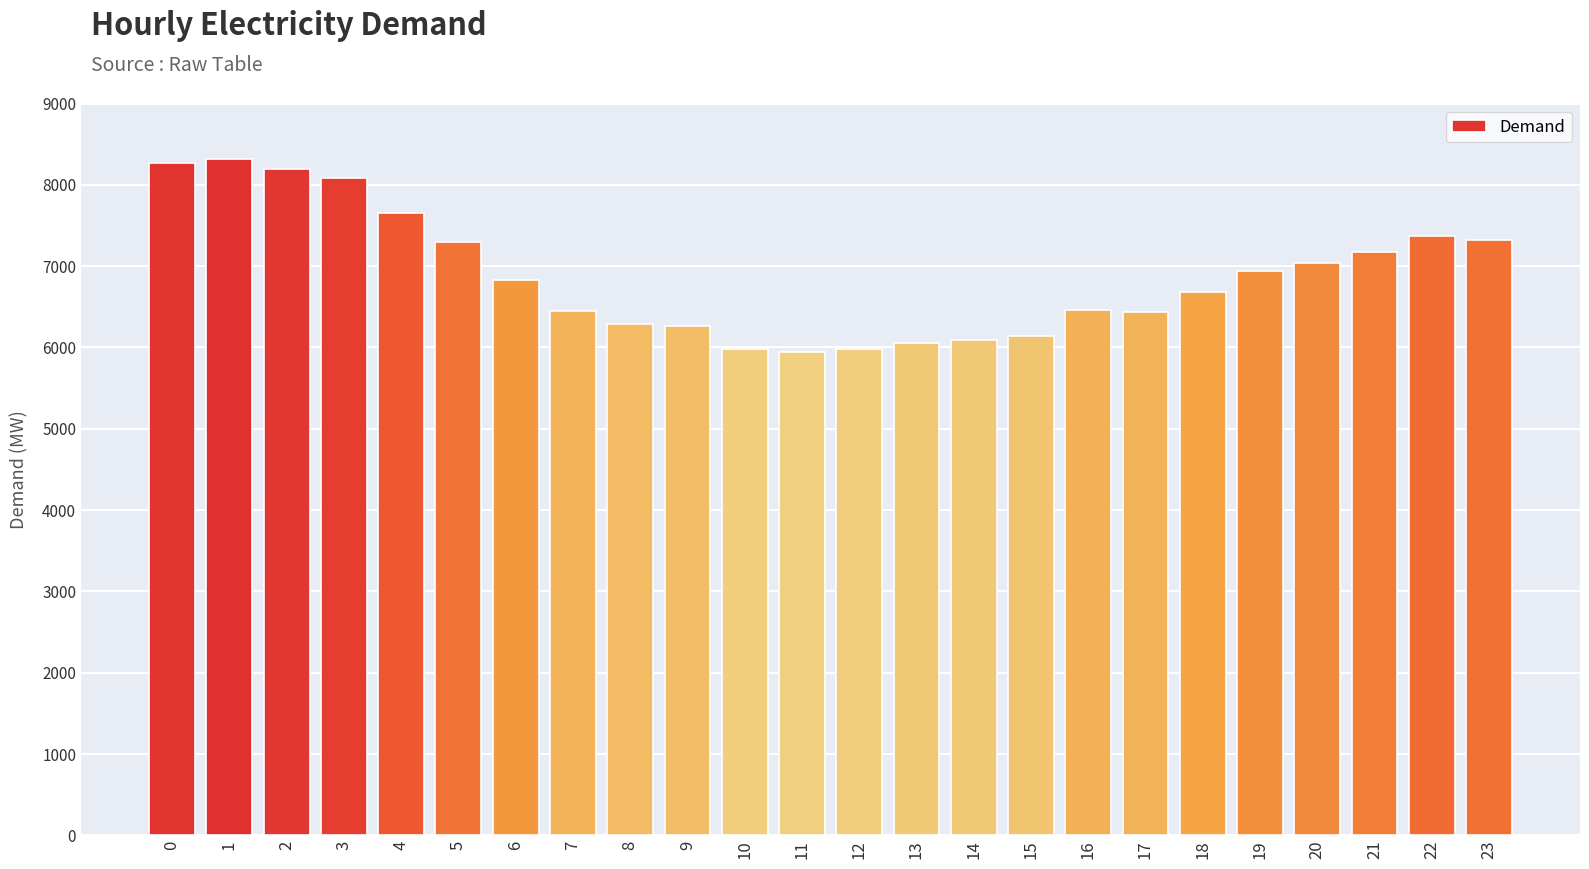

The value at 0 is 8268. True or false?

True